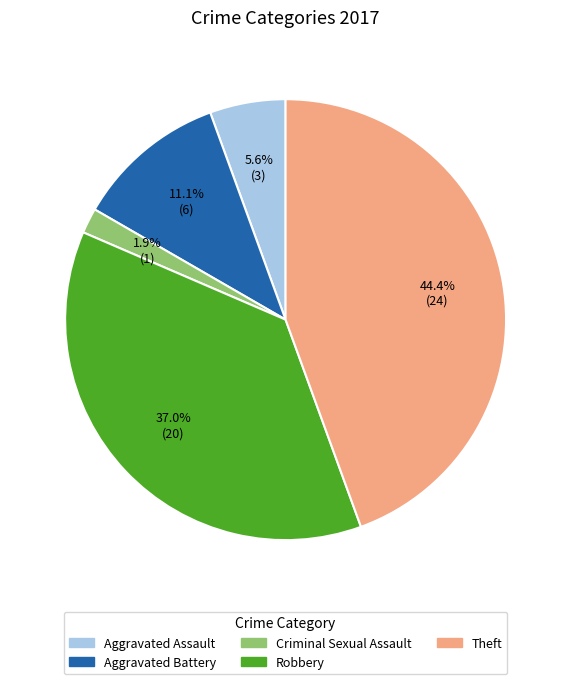

Does any single category account for the majority?

No